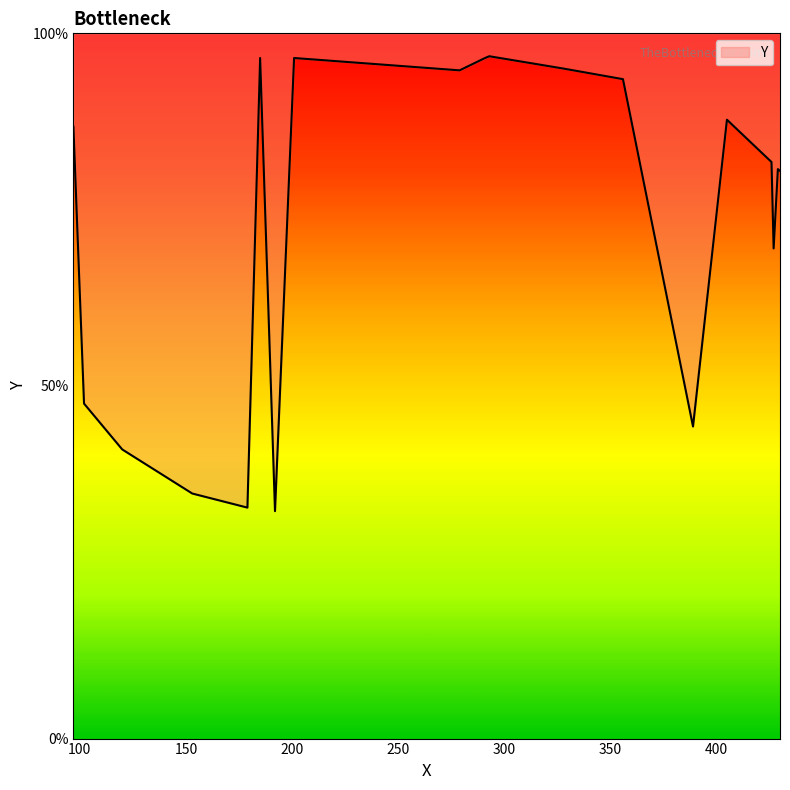

Does the chart display data point markers on the line(s)?

No